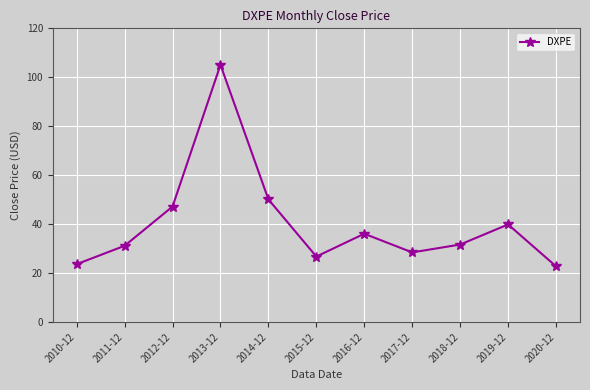

Where is the data nearest to the value 63?

2014-12